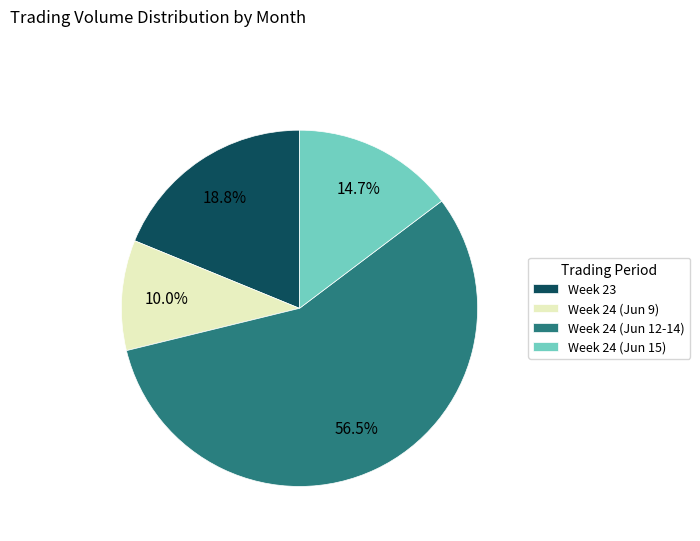

Rank the categories by value from highest to lowest.

Week 24 (Jun 12-14), Week 23, Week 24 (Jun 15), Week 24 (Jun 9)